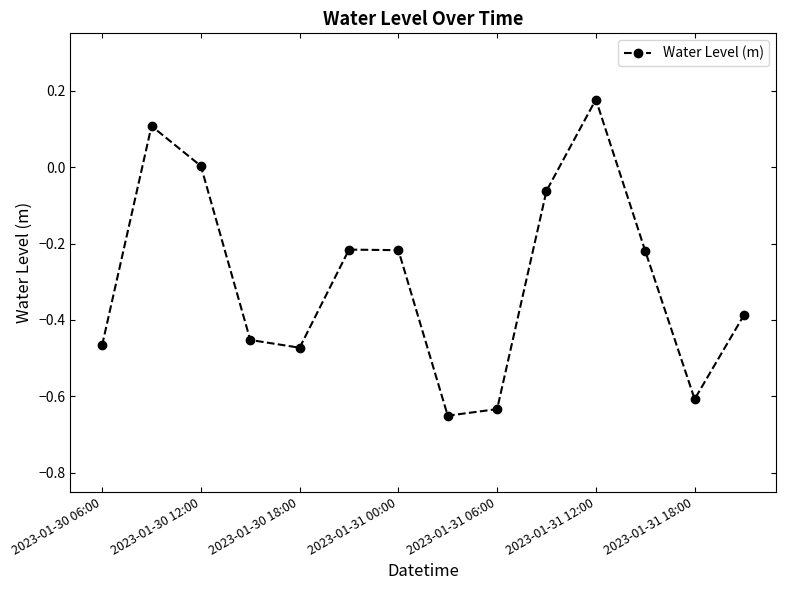

What is the sum of all values?

-4.1